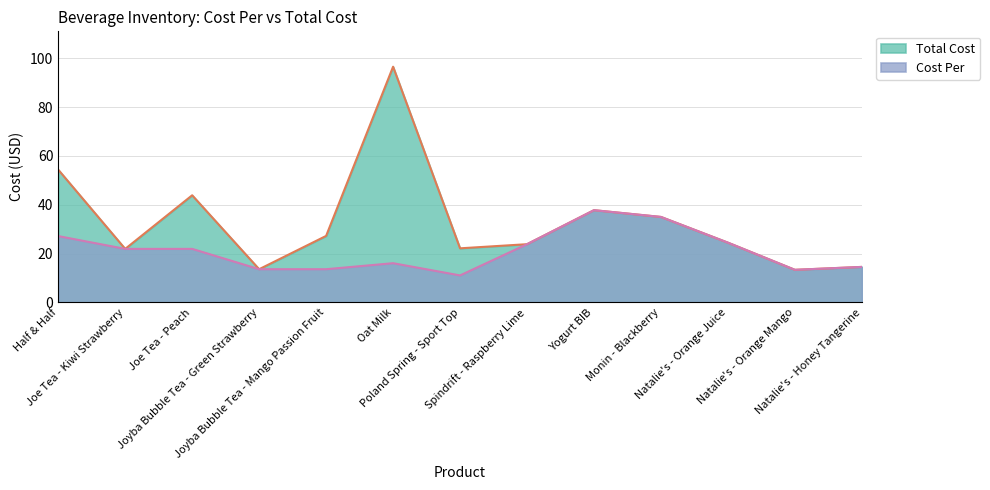

True or false: Total Cost and Cost Per intersect in this chart.

False